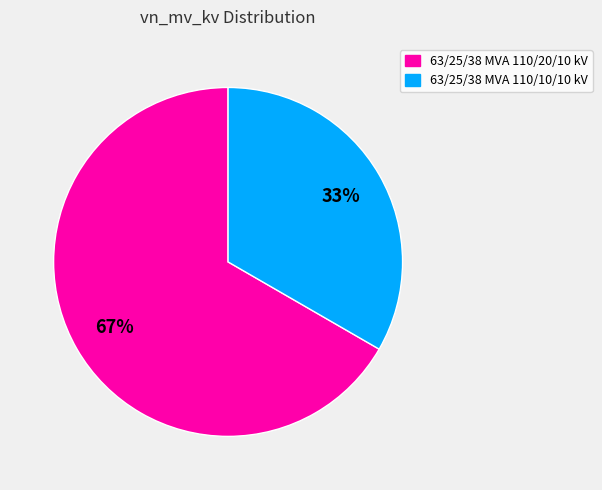

What is the largest slice in the pie chart?

63/25/38 MVA 110/20/10 kV